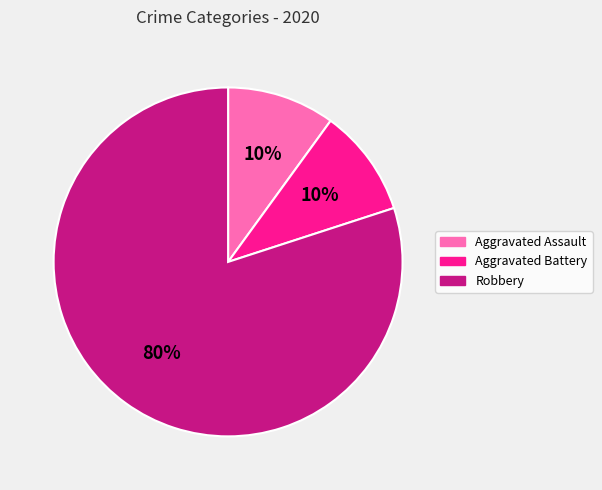

Count the number of slices in the pie.

3